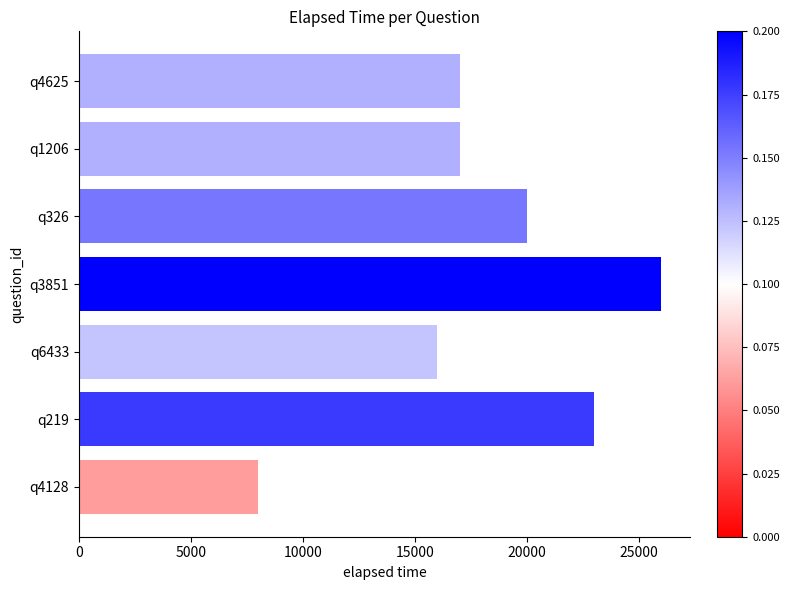

What is the sum of all values?

127000